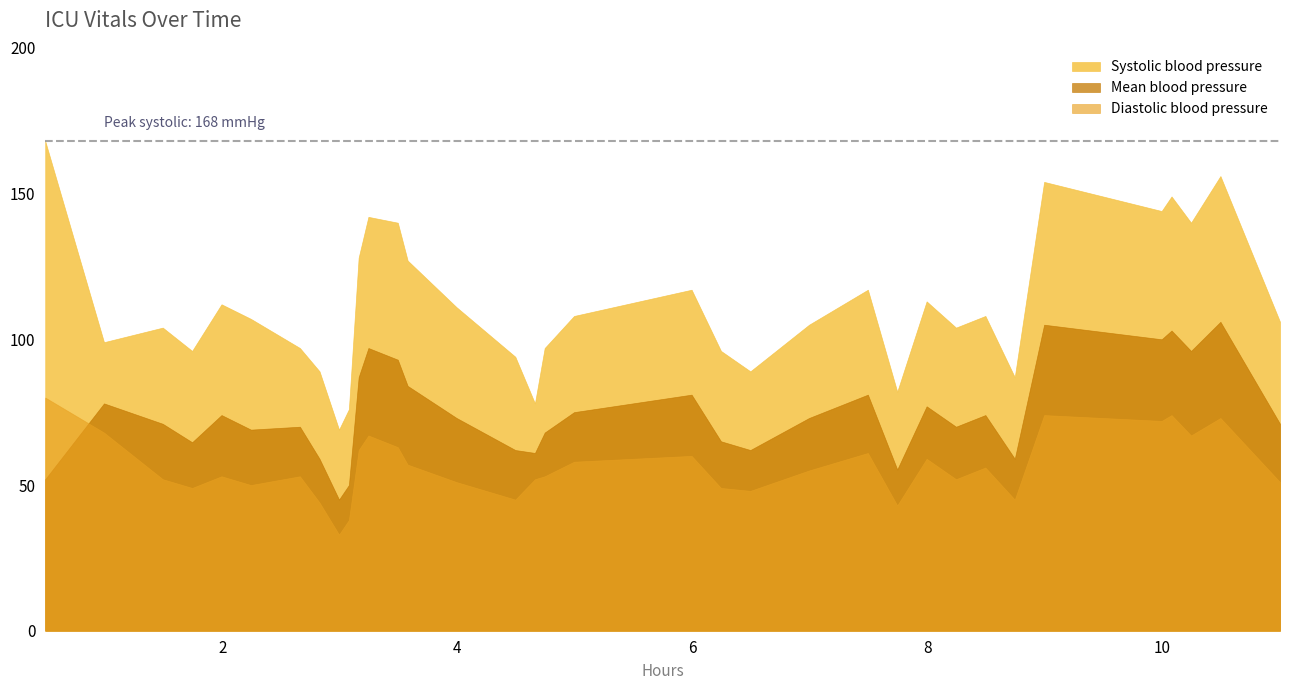

What is the average value?

112